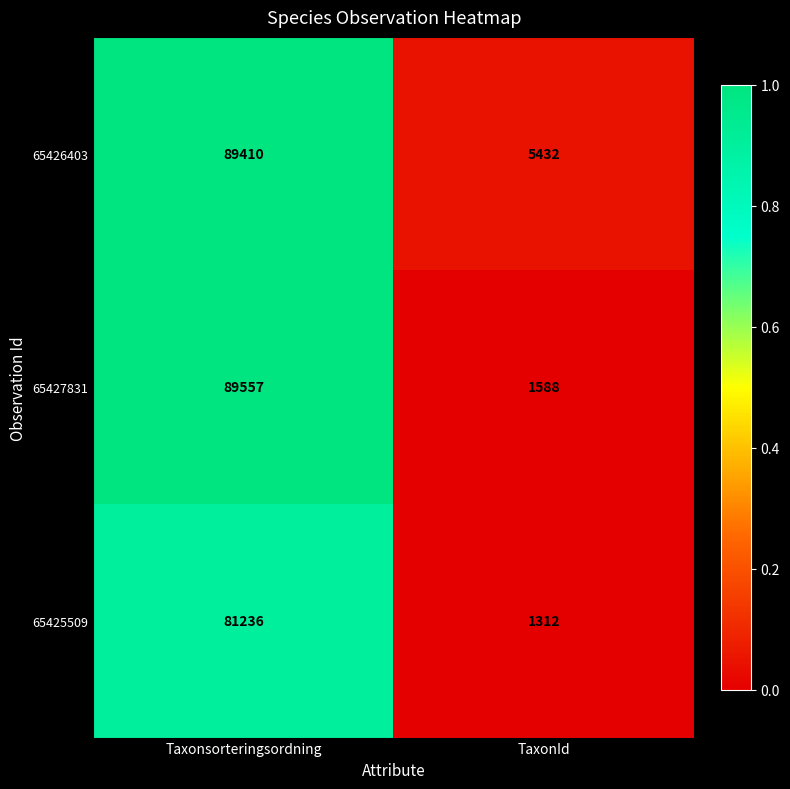

How many data points does each series have?

2